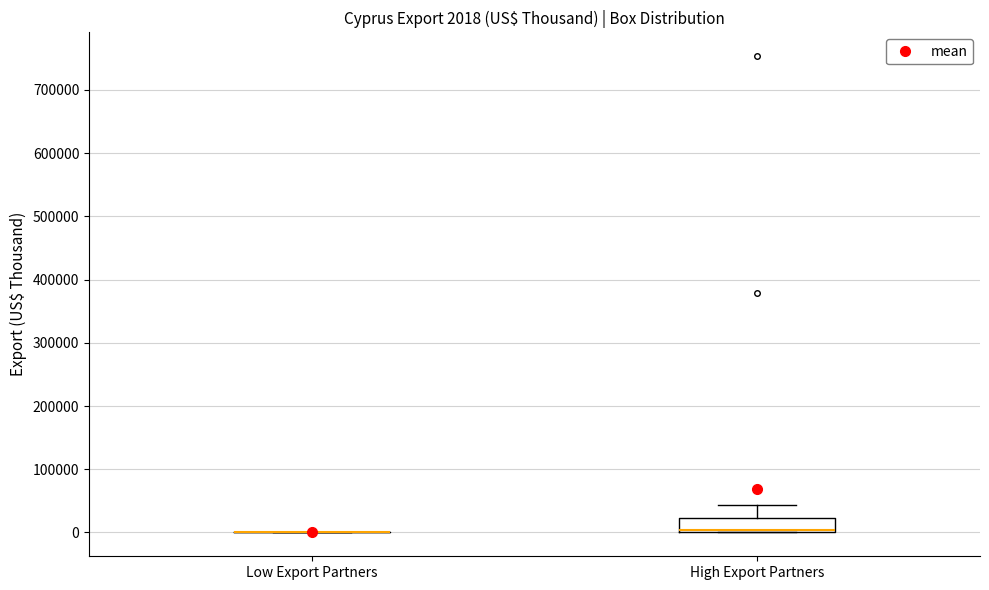

Which box is the tallest, from its lower edge to its upper edge?

High Export Partners